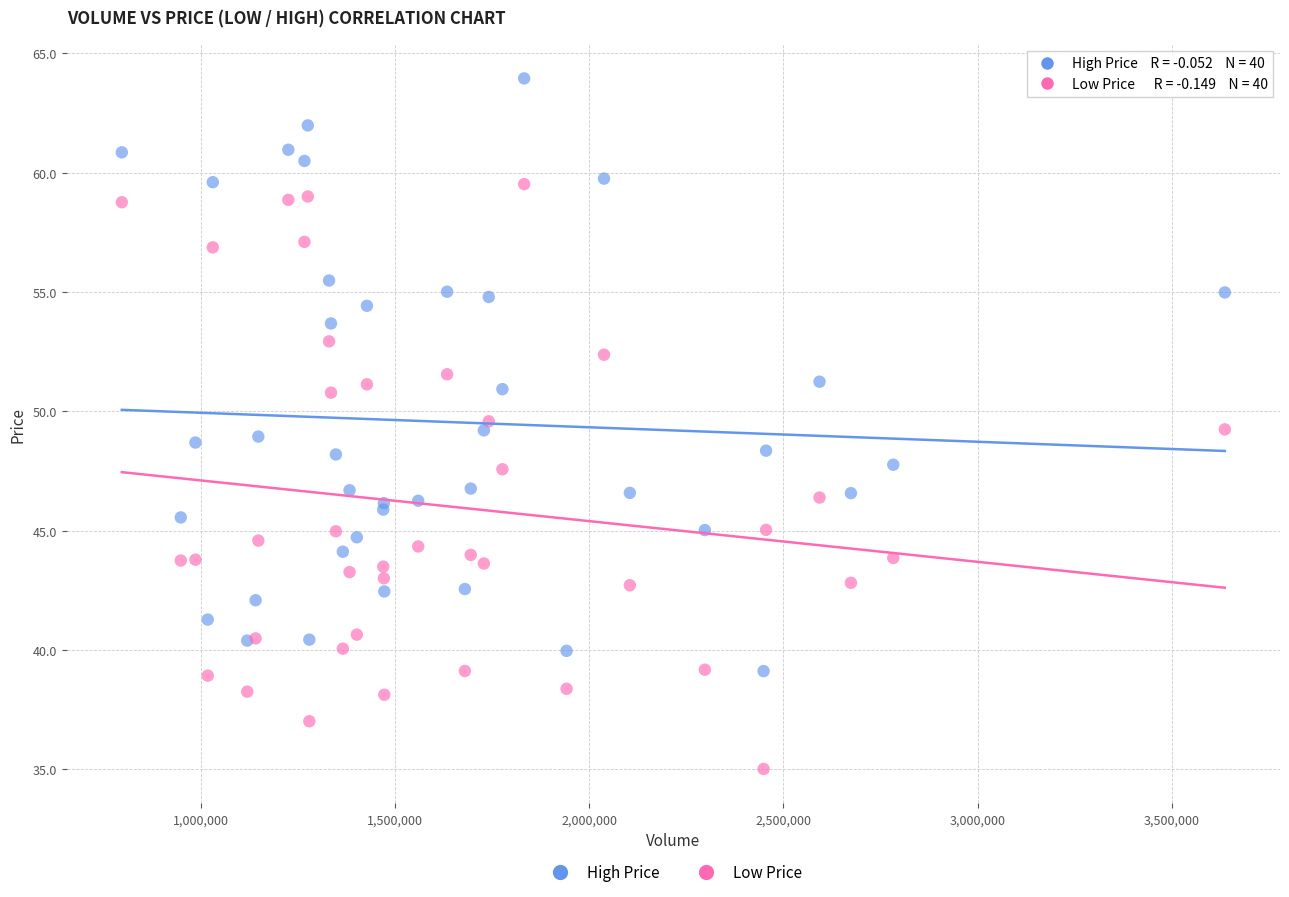

Which series reaches the minimum Y coordinate?

Low Price